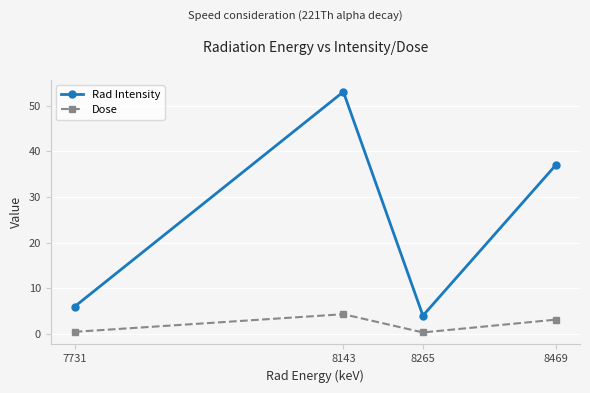

The Rad Intensity series shows 4.0 at 8265. True or false?

True